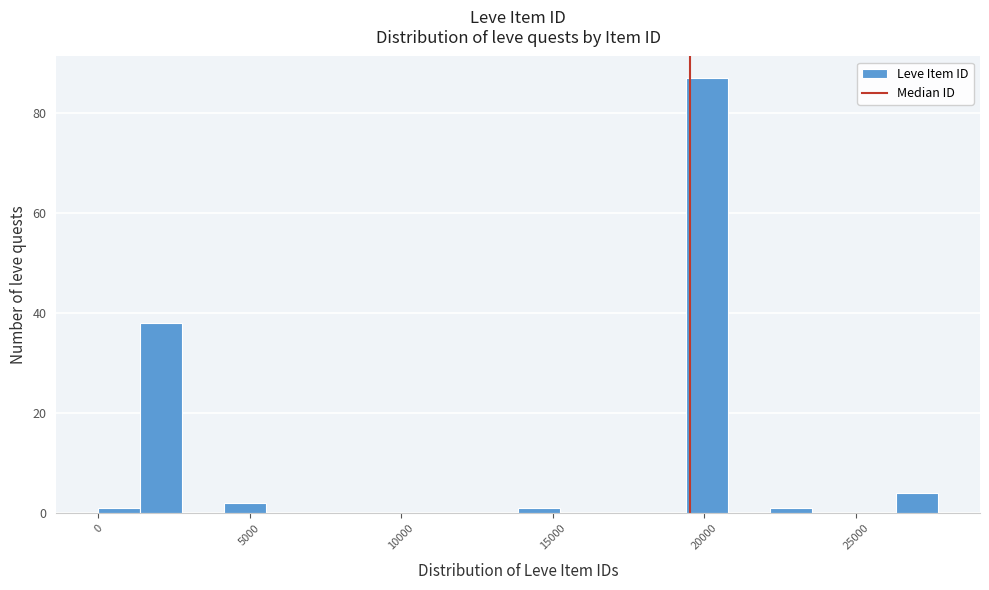

Around what value on the x-axis is the tallest bar? Give the approximate position of its centre, as read against the axis.

20000